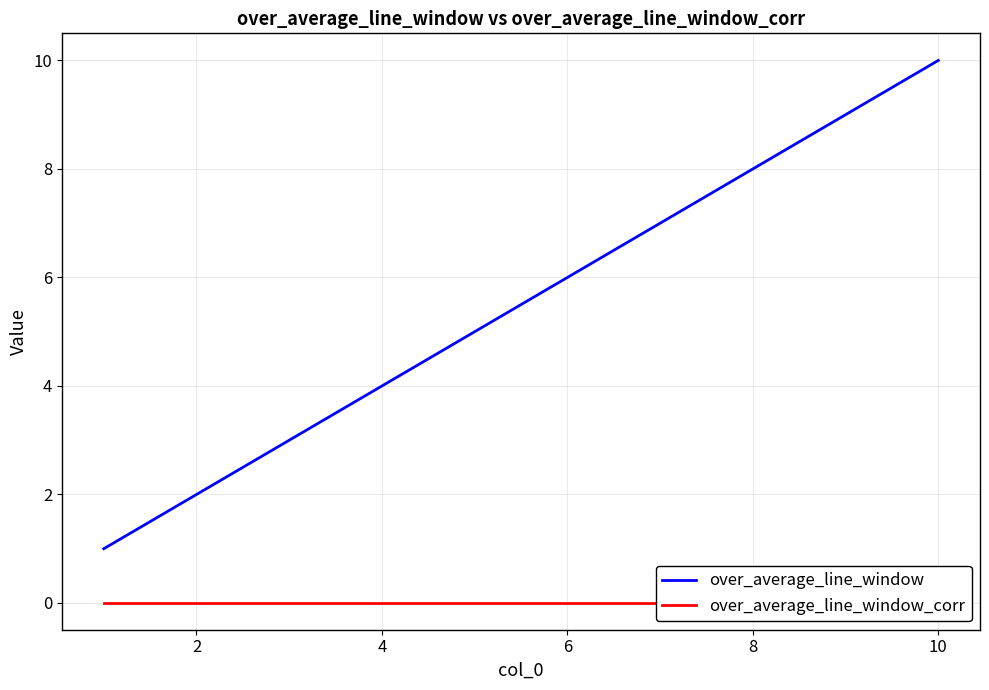

Which series has the largest total across all categories?

over_average_line_window